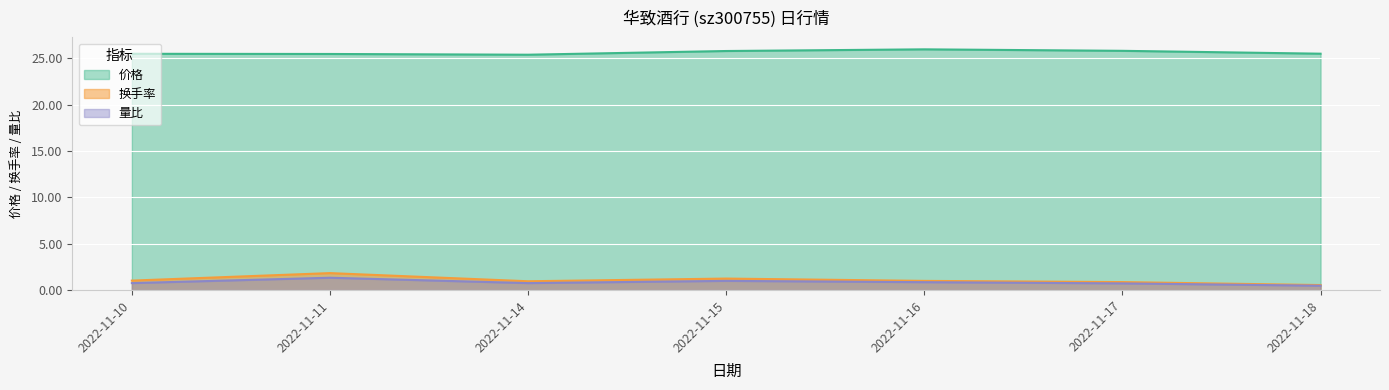

What is the sum of the 量比 values at 2022-11-17 and 2022-11-15?

1.7